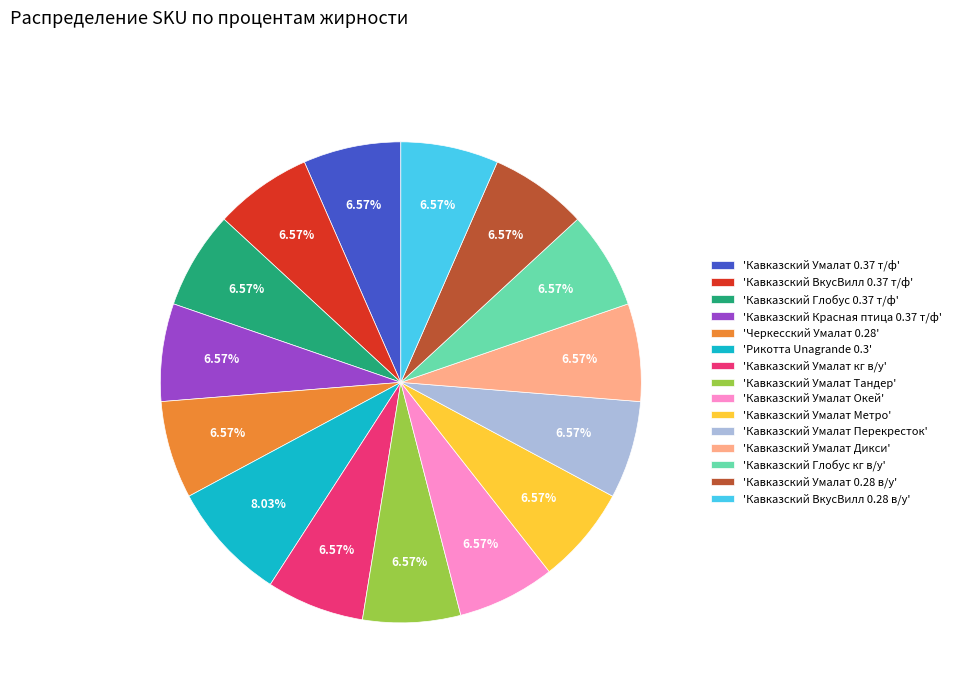

Count the number of slices in the pie.

15